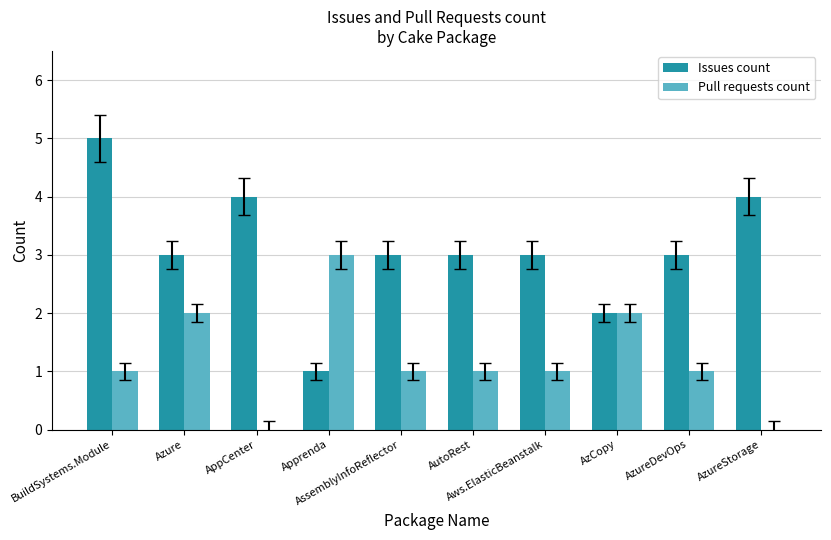

What is the maximum value for Pull requests count?

3